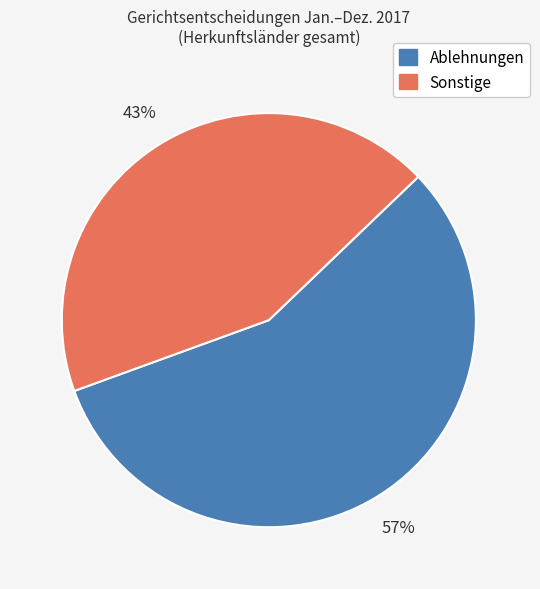

Count the number of slices in the pie.

2